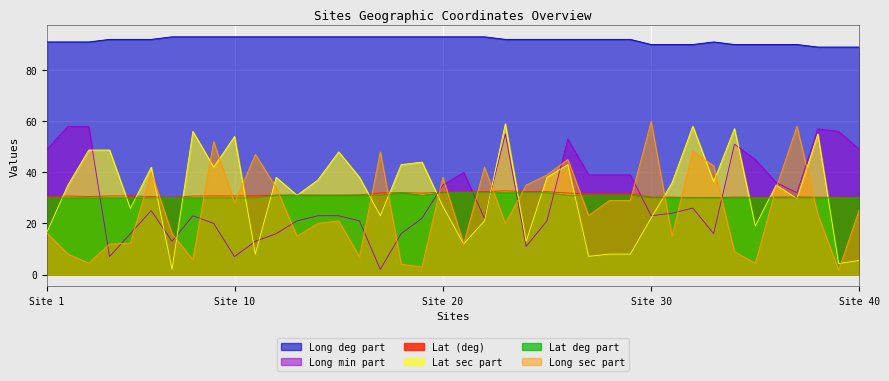

What is the highest value of the Lat (deg) series?

32.7